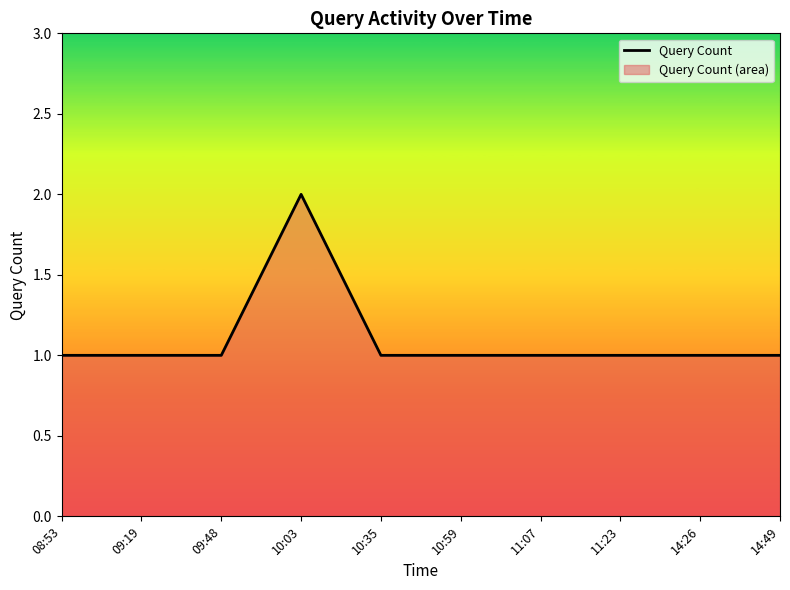

At which label is the value closest to 1?

08:53